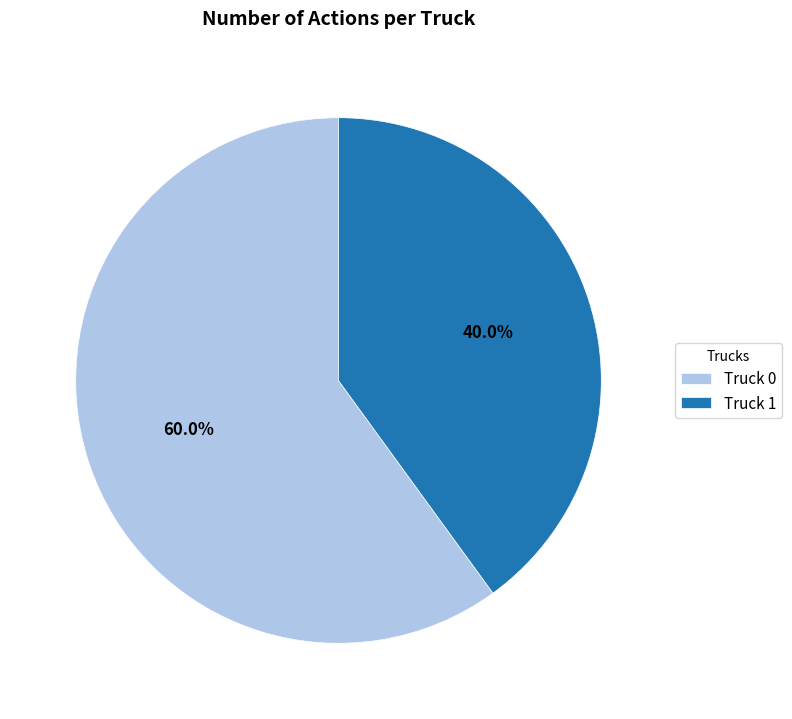

The Truck 1 slice represents 40% of the pie. True or false?

True